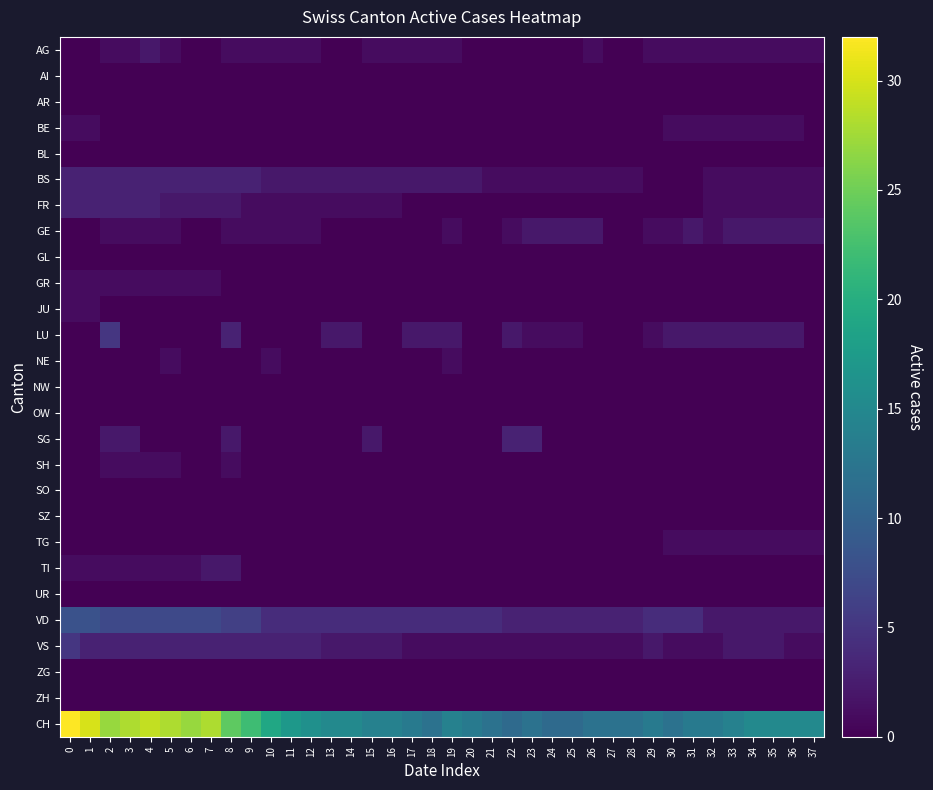

Rank the series by their maximum value, from lowest to highest.

AI, AR, BL, GL, NW, OW, SO, SZ, UR, ZG, ZH, BE, GR, JU, NE, SH, TG, AG, GE, TI, BS, FR, SG, LU, VS, VD, CH